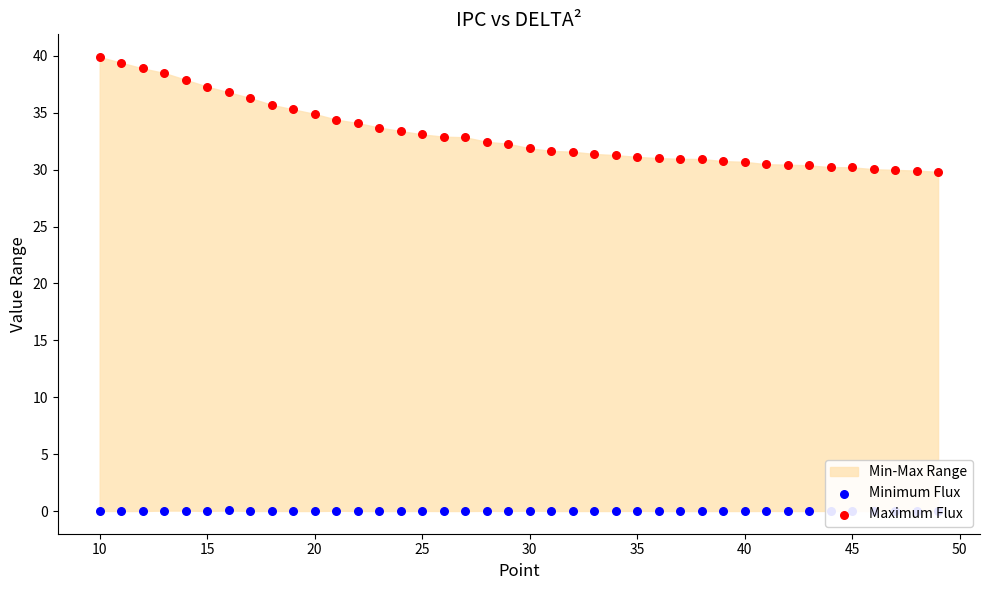

Is the value of Maximum Flux at 12 greater than the value of Minimum Flux at 34?

Yes